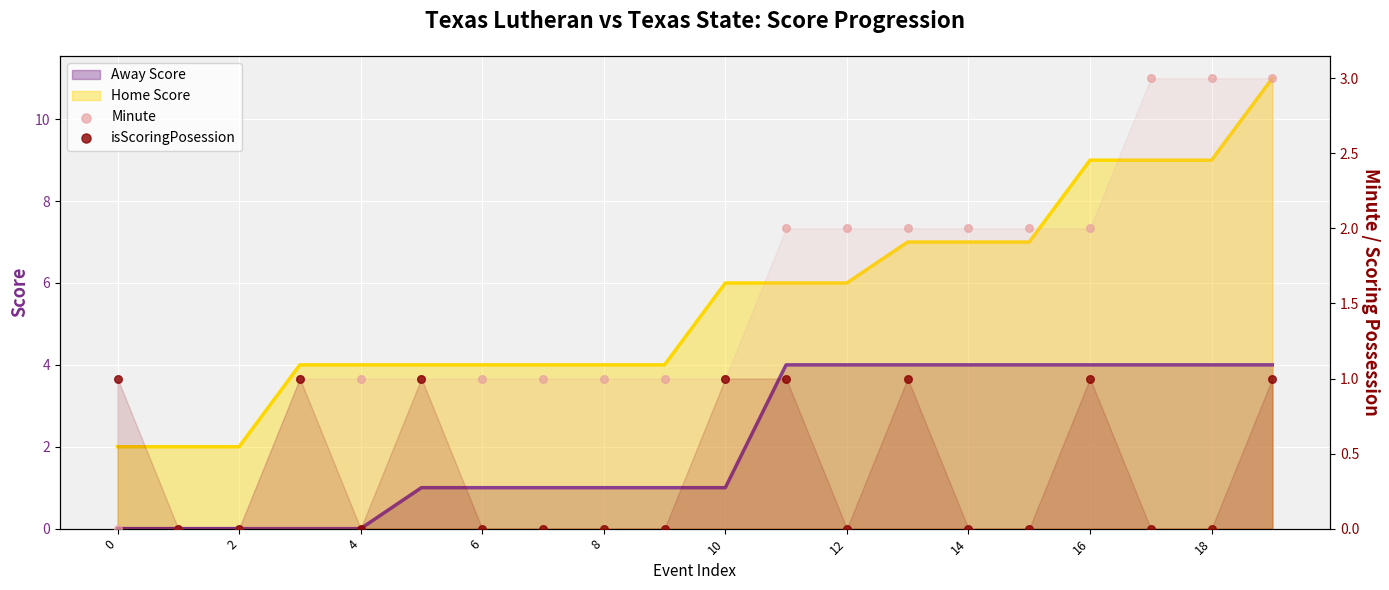

Which series has the largest total across all categories?

Minute